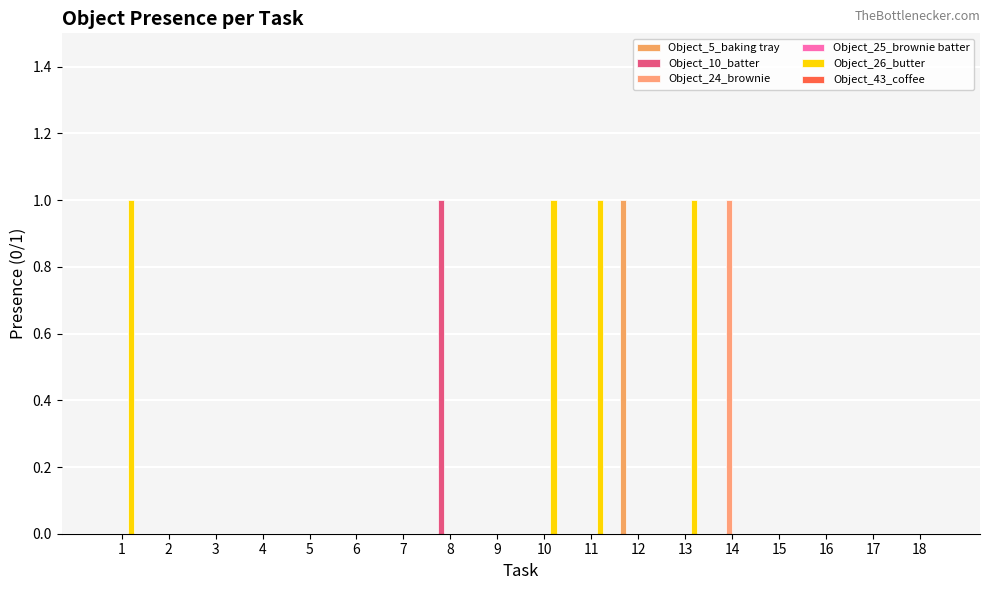

Rank the series at 16 from highest to lowest value.

Object_5_baking tray, Object_10_batter, Object_24_brownie, Object_25_brownie batter, Object_26_butter, Object_43_coffee